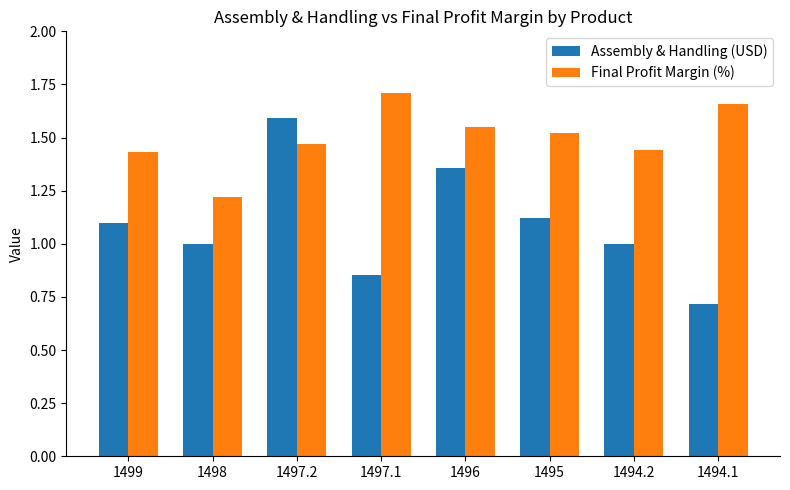

Count the number of data series in this chart.

2